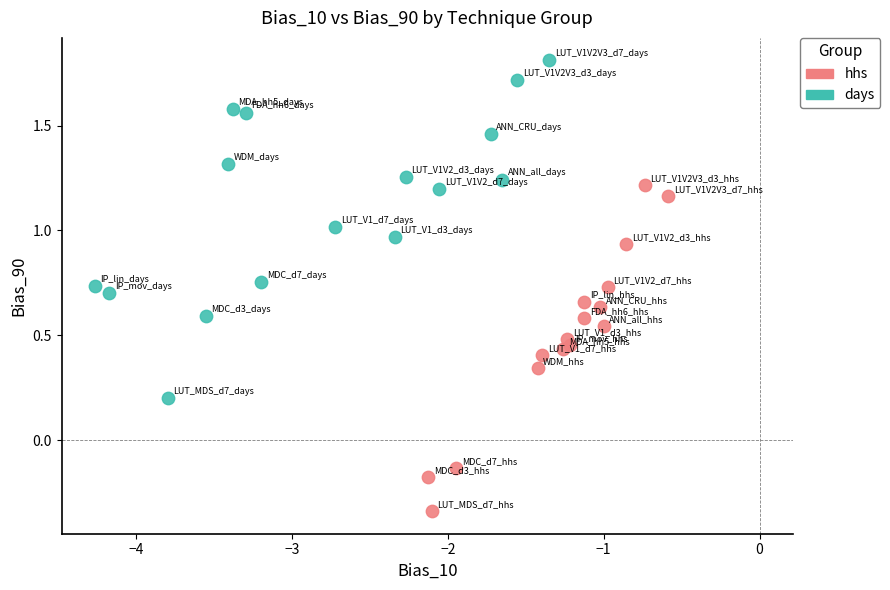

Which series reaches the minimum Y coordinate?

hhs